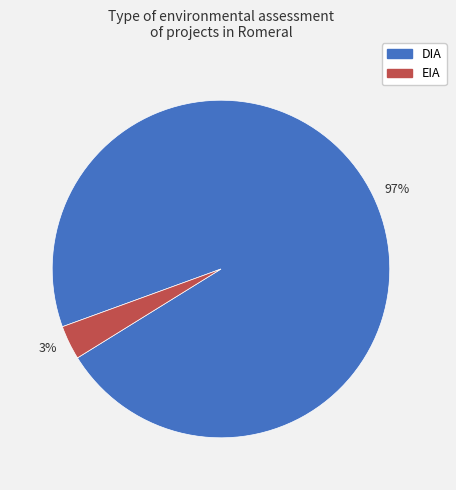

Do 97% and 3% together represent more than half of the pie?

Yes